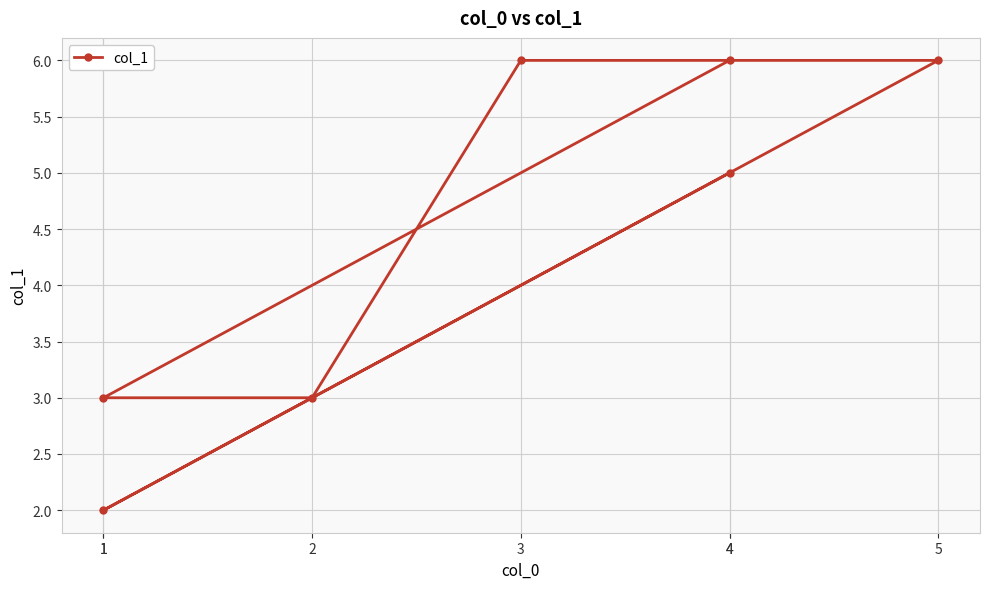

Rank the categories by value from highest to lowest.

5, 3, 4, 4, 2, 1, 1